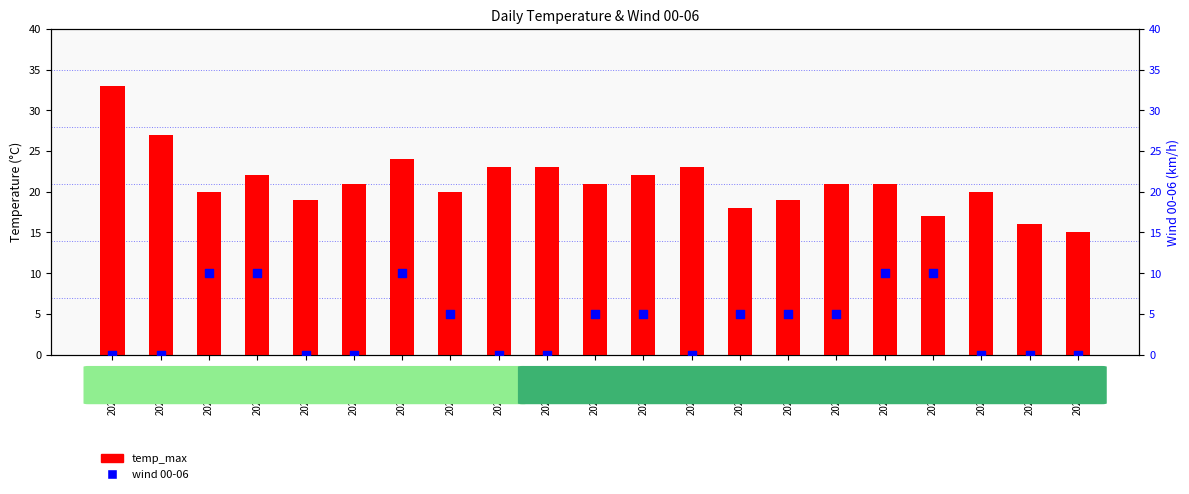

Which series reaches the maximum Y coordinate?

temp_max